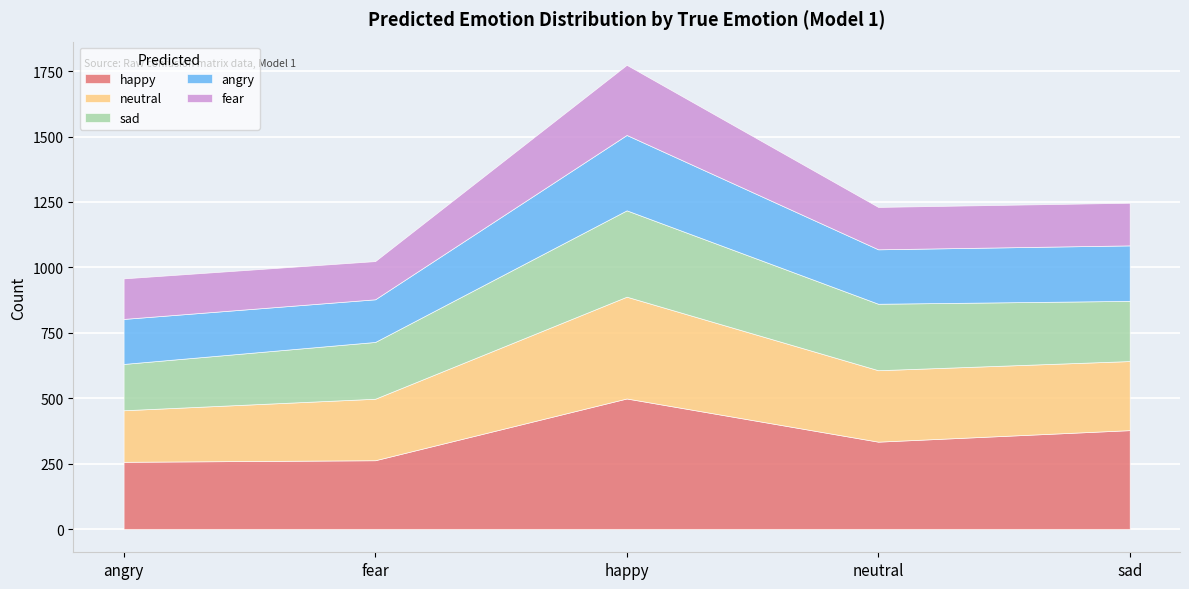

True or false: fear and angry cross at least once.

False